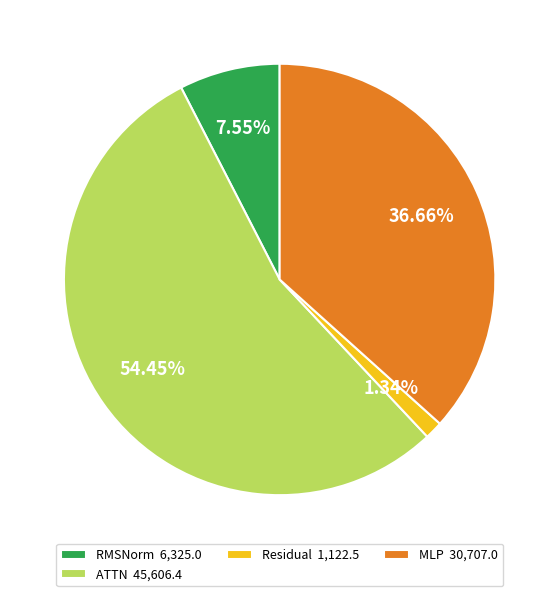

Do MLP 30,707.0 and RMSNorm 6,325.0 together represent more than half of the pie?

No